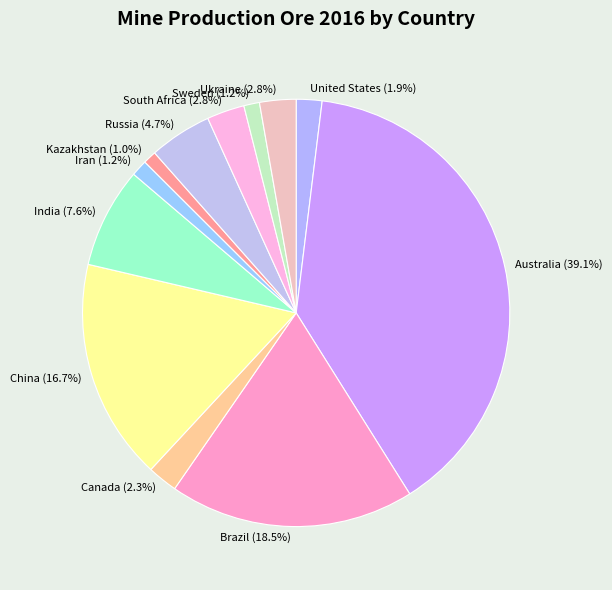

Is there a majority slice in this chart?

No